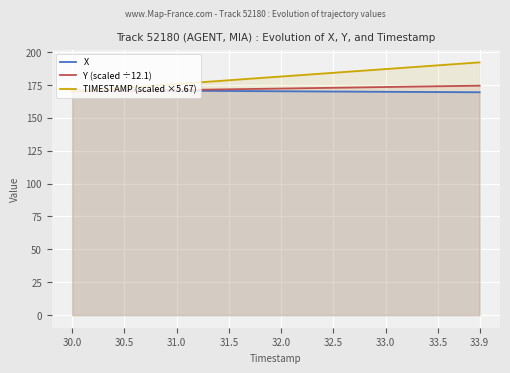

Which series has the largest range (max minus min)?

TIMESTAMP (scaled ×5.67)